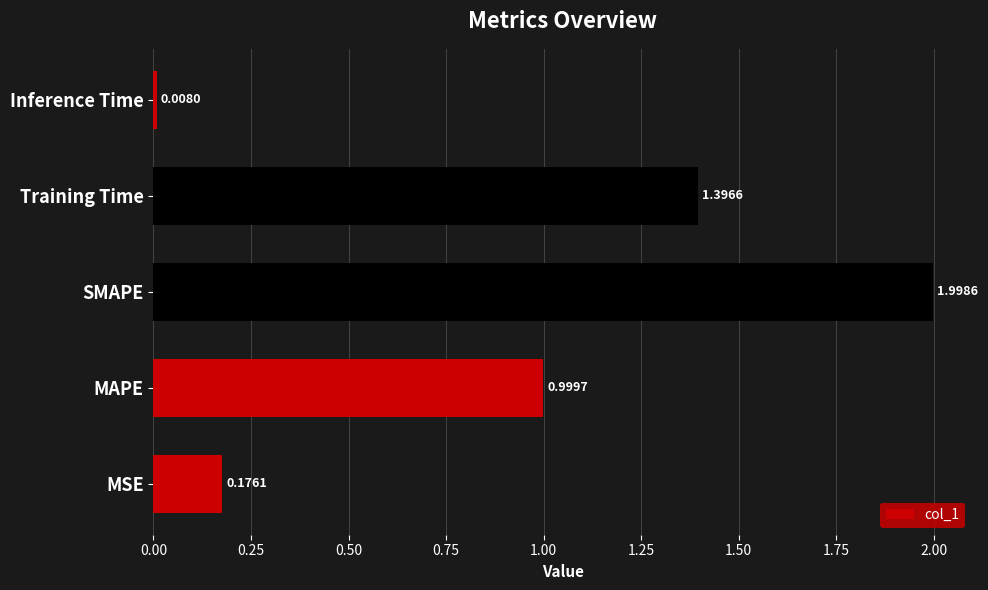

How many distinct data groups are displayed?

1